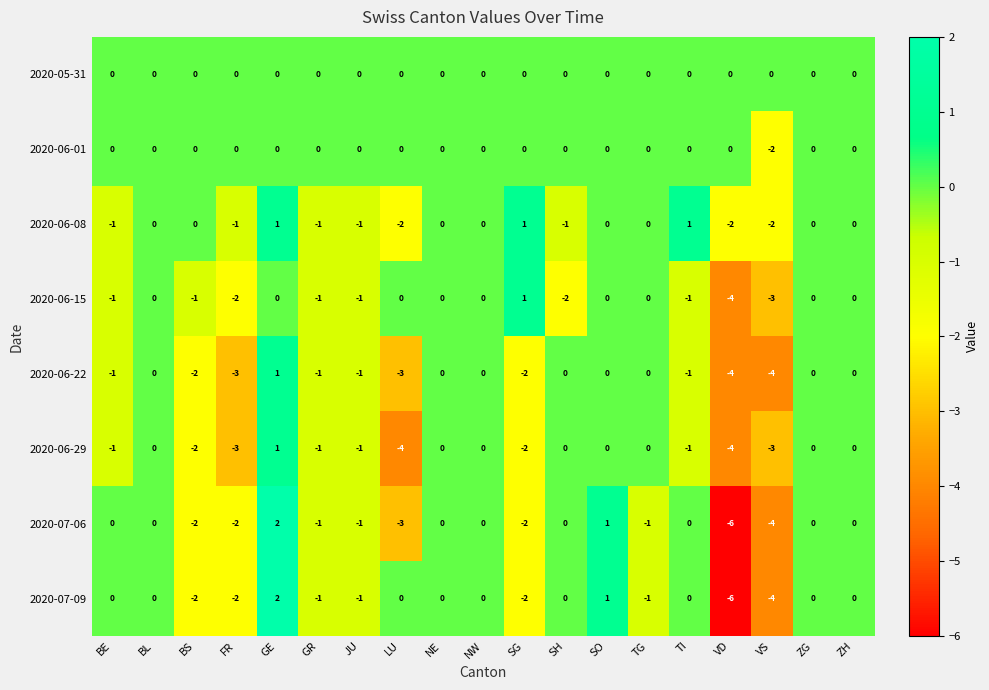

What is the difference between the maximum and minimum values in the 2020-07-06 series?

8